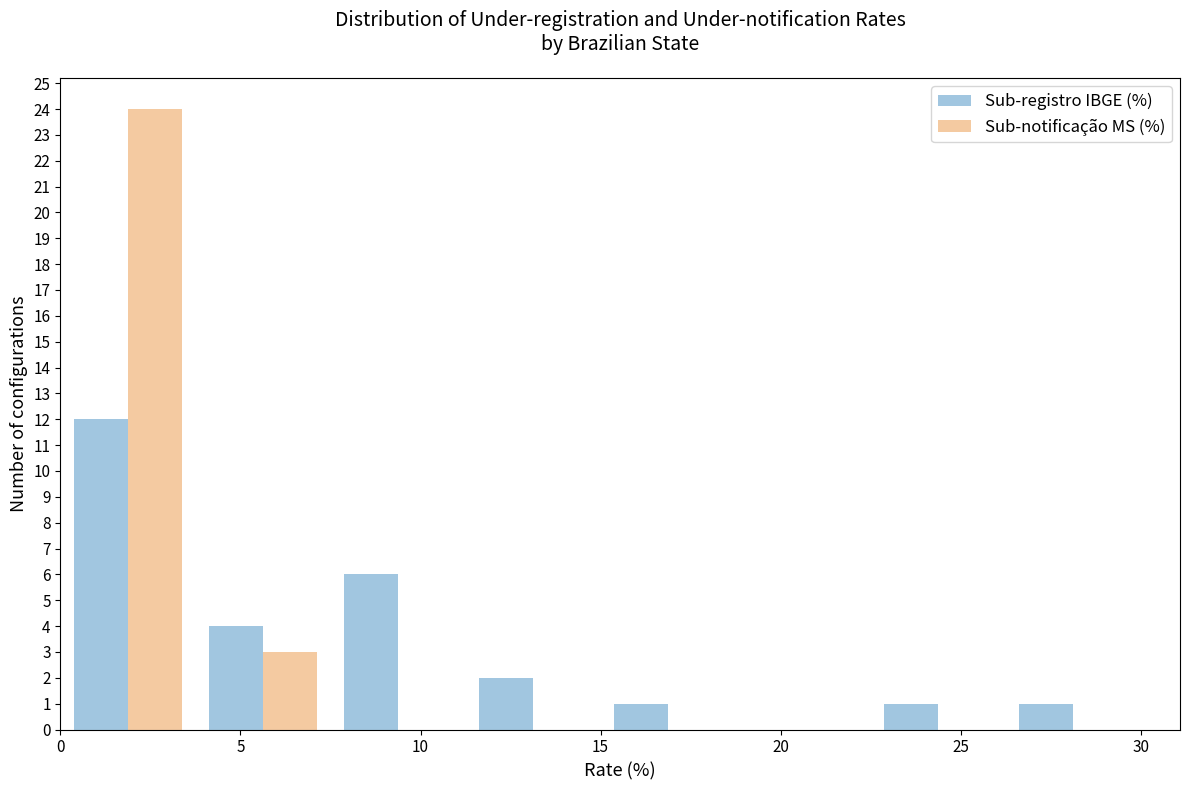

Reading left to right, transcribe this chart: for each range on the x-axis, give the height of each series' bar. Neither the bar edges nor the heights are printed on the chart, so give them approximately, as read against the axes.

0.00 to 3.75: Sub-registro IBGE (%)=12	Sub-notificação MS (%)=24
3.75 to 7.50: Sub-registro IBGE (%)=4	Sub-notificação MS (%)=3
7.50 to 11.25: Sub-registro IBGE (%)=6	Sub-notificação MS (%)=0
11.25 to 15.00: Sub-registro IBGE (%)=2	Sub-notificação MS (%)=0
15.00 to 18.75: Sub-registro IBGE (%)=1	Sub-notificação MS (%)=0
18.75 to 22.50: Sub-registro IBGE (%)=0	Sub-notificação MS (%)=0
22.50 to 26.25: Sub-registro IBGE (%)=1	Sub-notificação MS (%)=0
26.25 to 30.00: Sub-registro IBGE (%)=1	Sub-notificação MS (%)=0